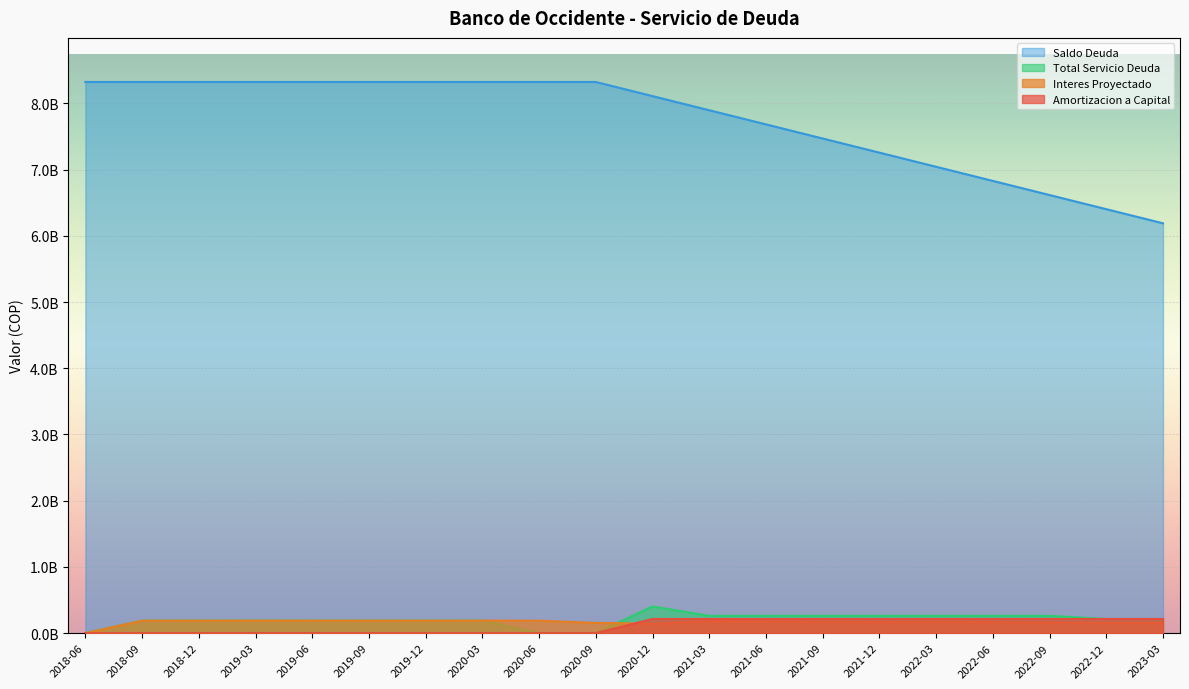

How many data points in Saldo Deuda are less than 8322886732?

10